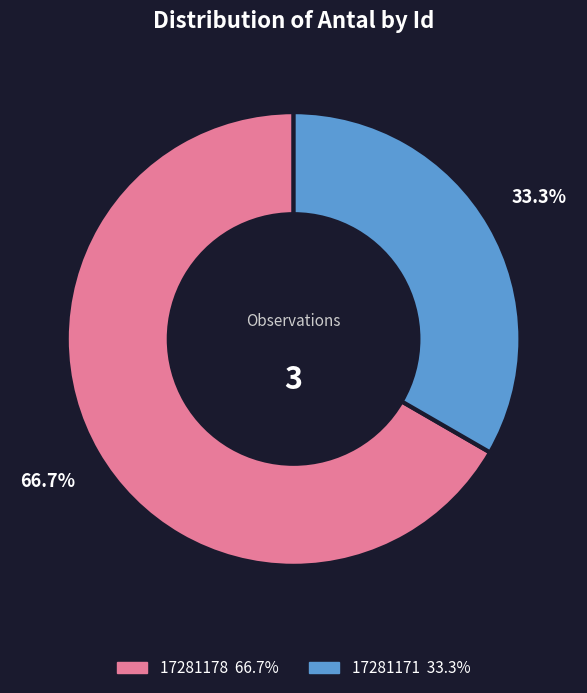

What is the ratio of the value at 17281178 to the value at 17281171?

2.0